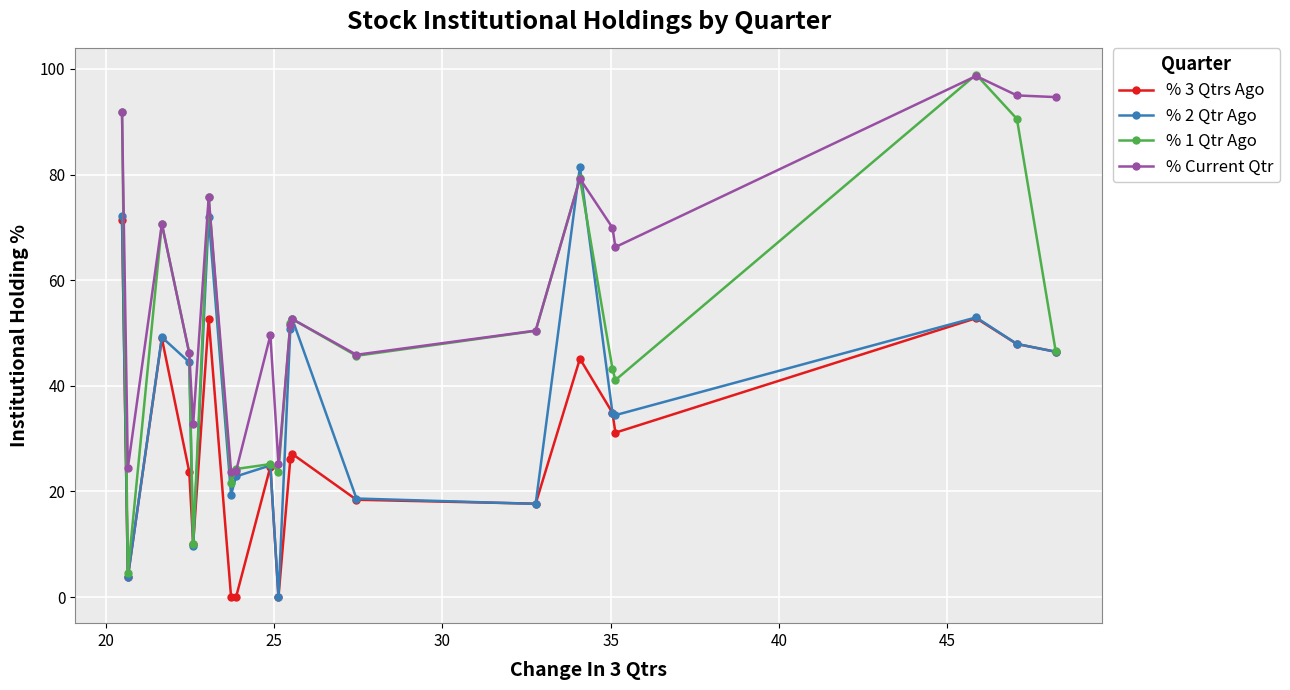

What is the greatest value displayed?

98.9